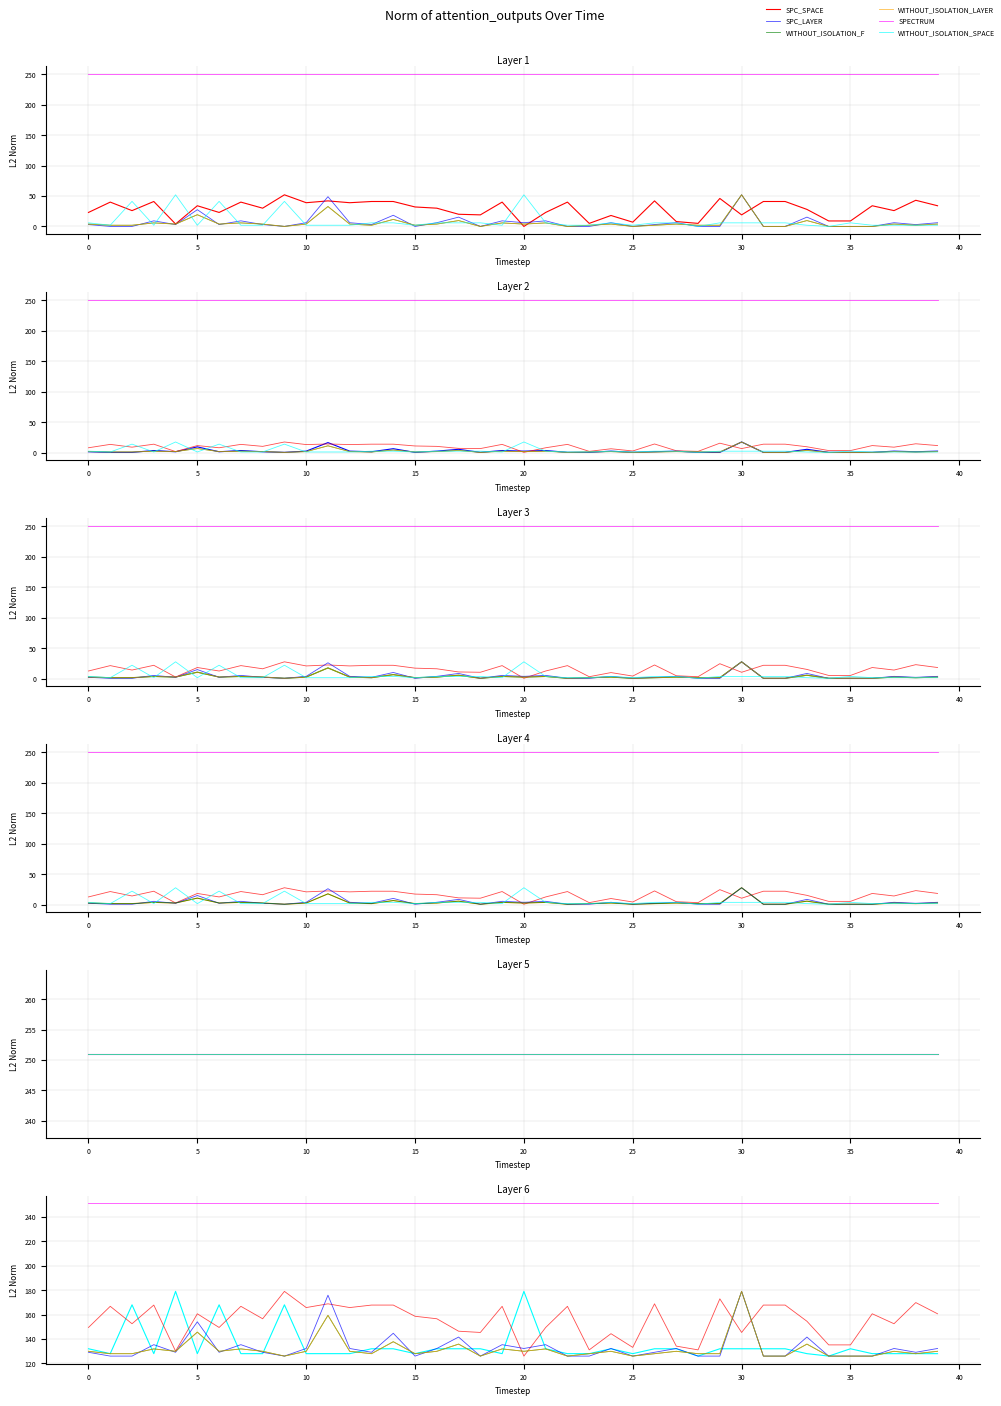

At how many categories does at least one series exceed 149?

40